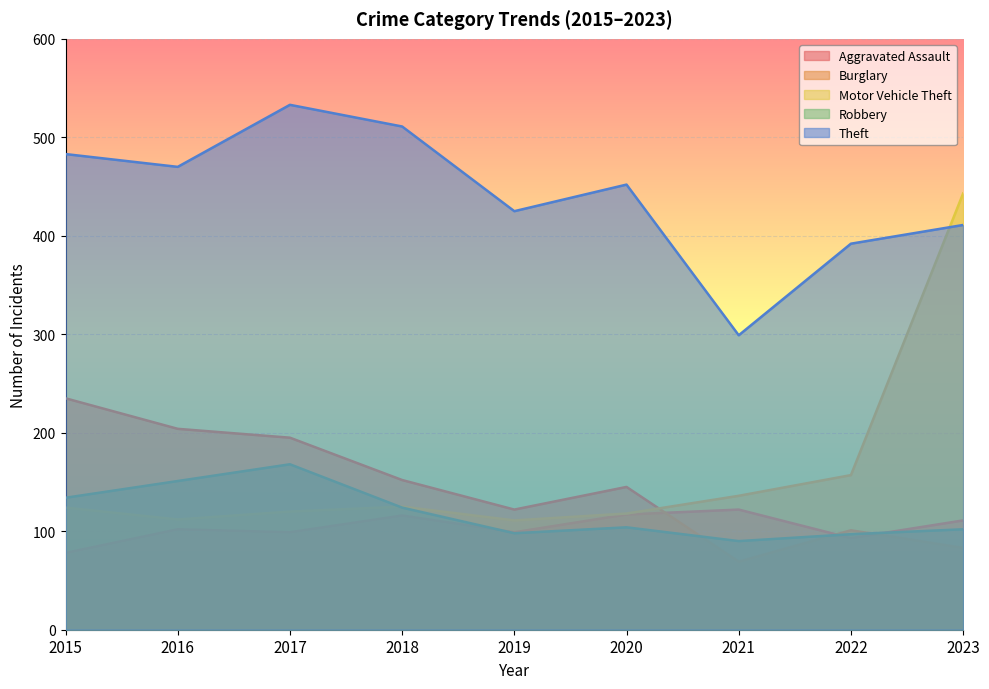

Rank the series by their maximum value, from lowest to highest.

Aggravated Assault, Robbery, Burglary, Motor Vehicle Theft, Theft